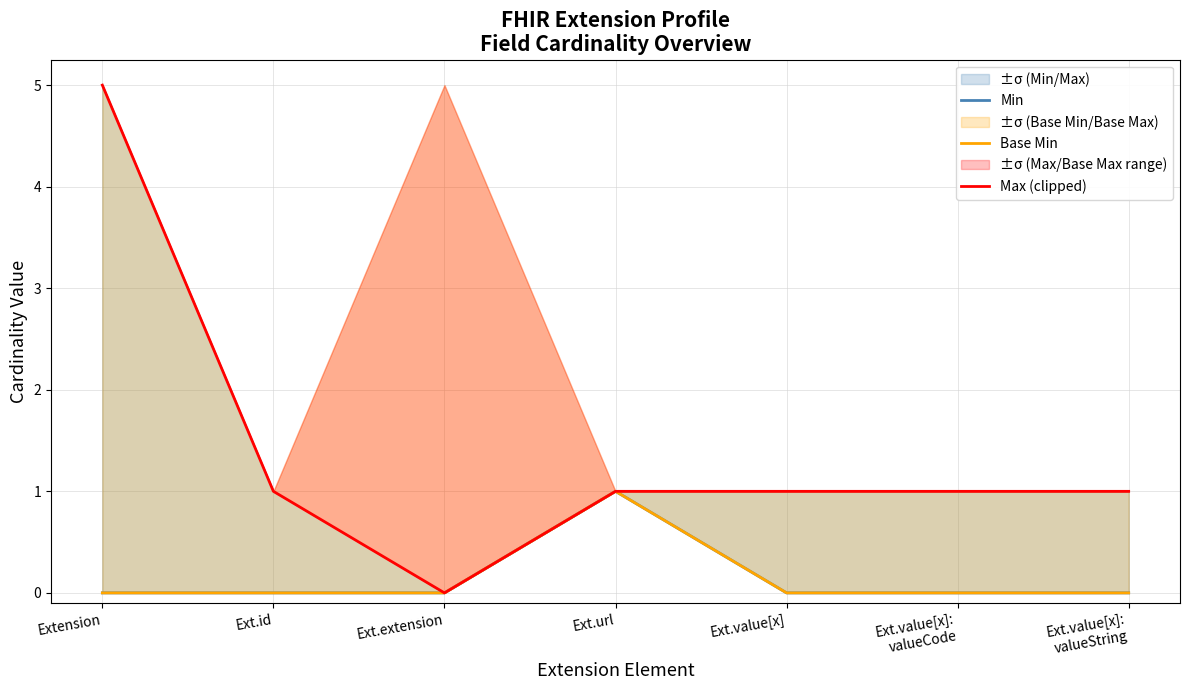

Rank the series by their maximum value, from highest to lowest.

Max (clipped), Min, Base Min